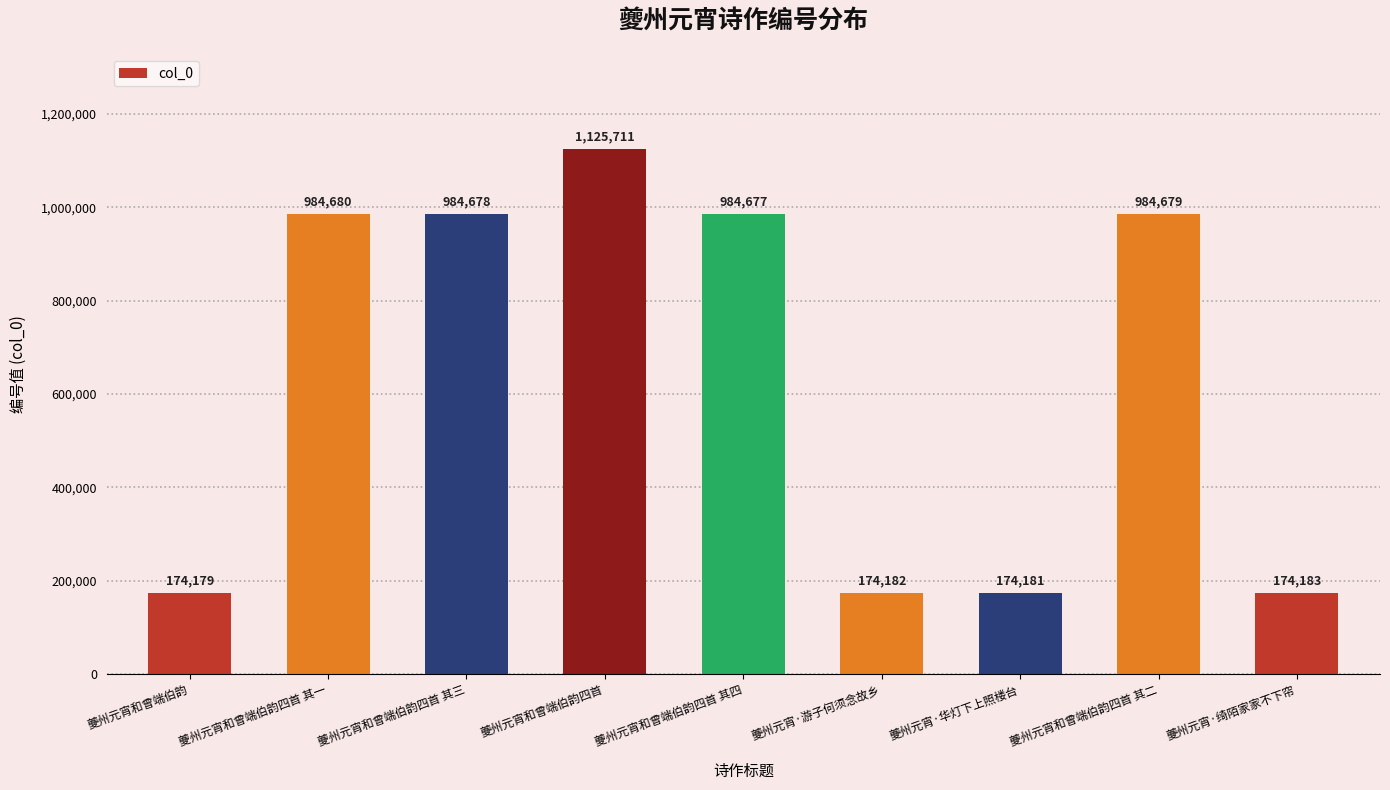

Approximately how many times larger is the value at 夔州元宵和曾端伯韵四首 其四 compared to 夔州元宵·华灯下上照楼台?

5.7